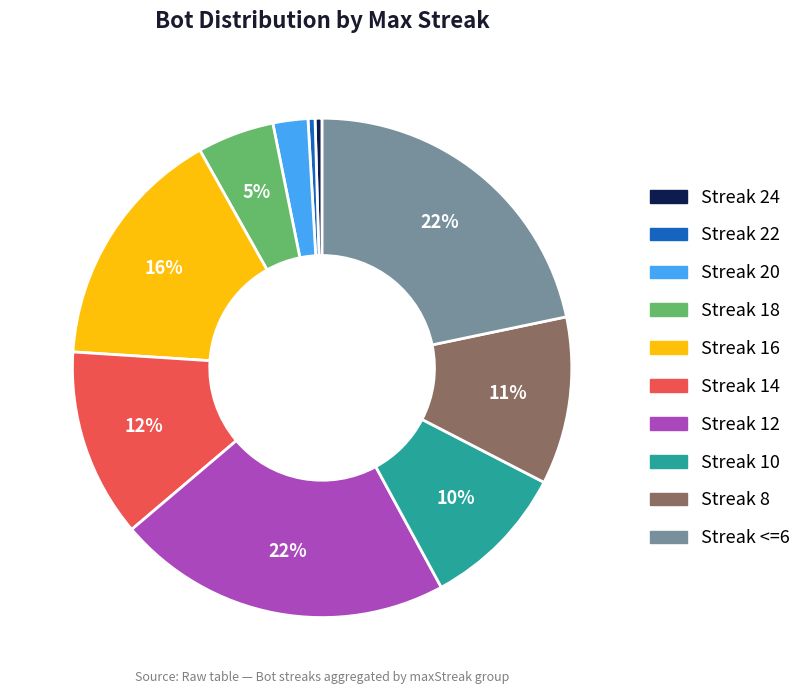

Do Streak 10 and Streak 22 together represent more than half of the pie?

No